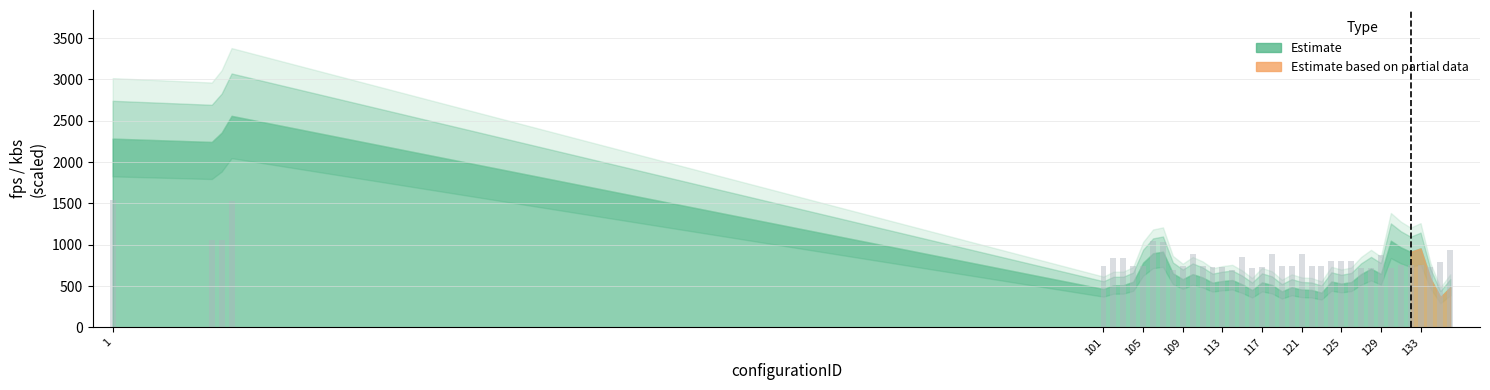

What is the minimum value shown in the chart?

694.3